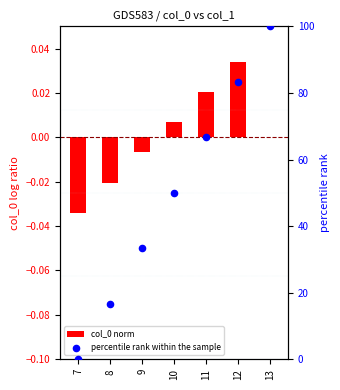

Which series contains the highest Y value?

percentile rank within the sample